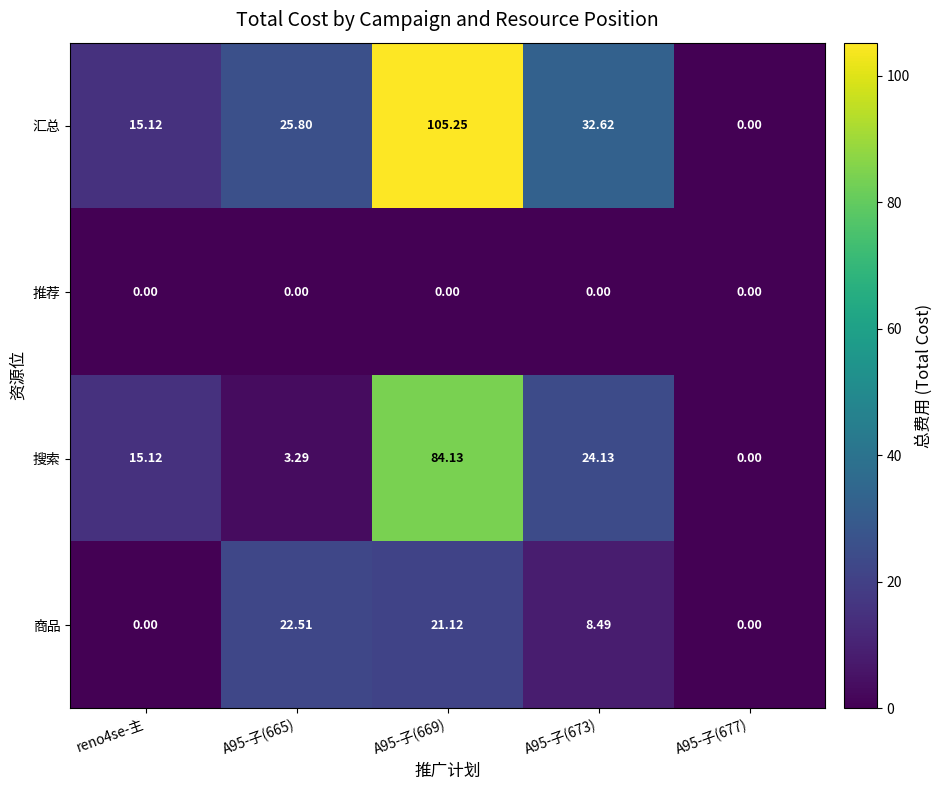

Which series has the largest total across all categories?

汇总